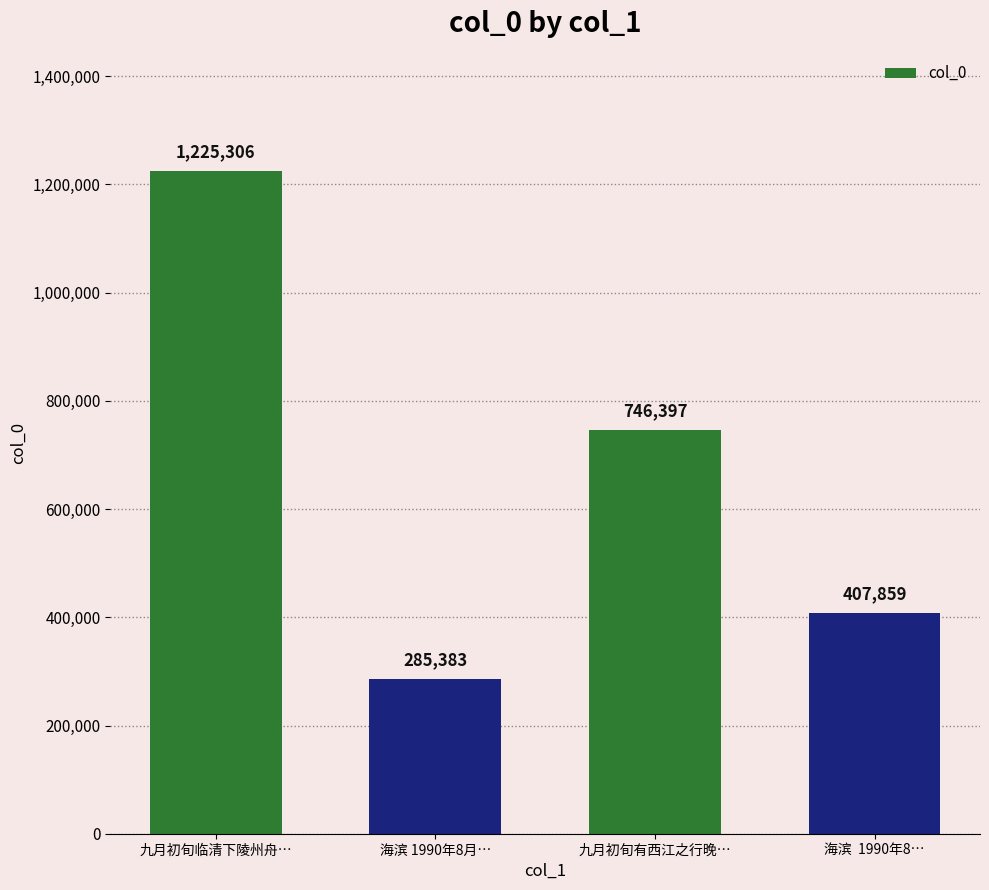

Are the bars horizontal?

No